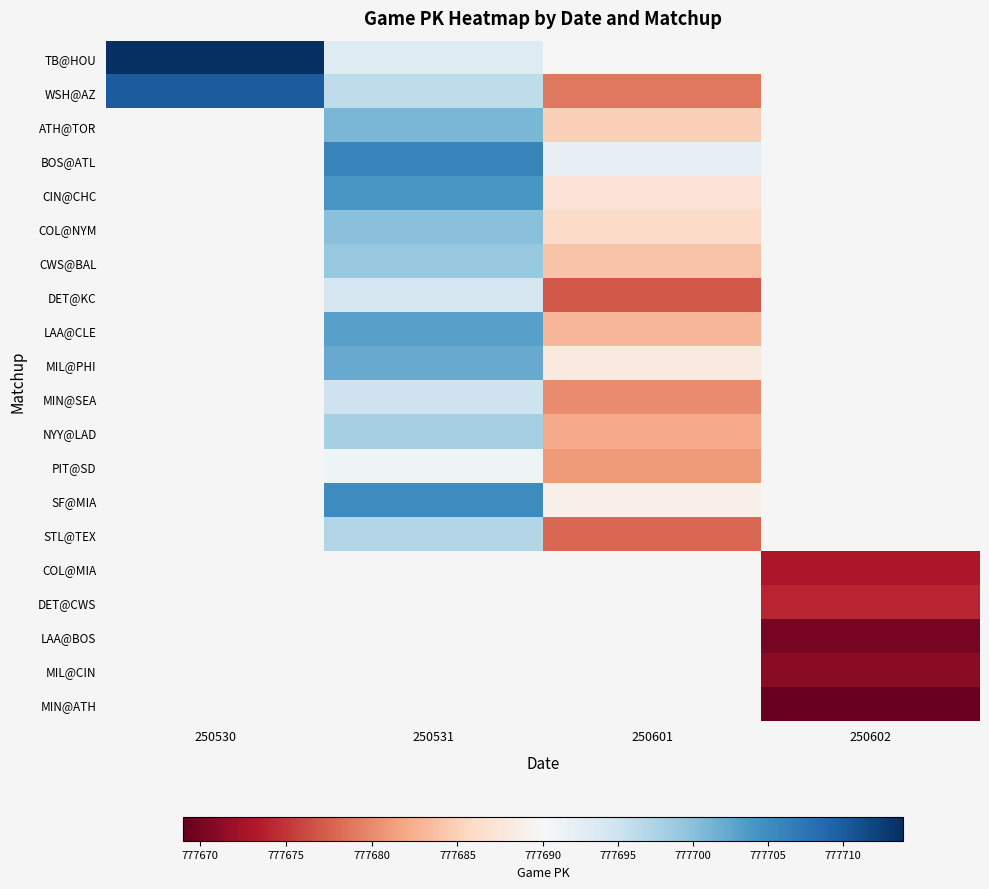

At 250531, list the series in order from largest to smallest.

BOS@ATL, SF@MIA, CIN@CHC, LAA@CLE, MIL@PHI, ATH@TOR, COL@NYM, CWS@BAL, NYY@LAD, STL@TEX, WSH@AZ, MIN@SEA, DET@KC, TB@HOU, COL@MIA, DET@CWS, LAA@BOS, MIL@CIN, MIN@ATH, PIT@SD